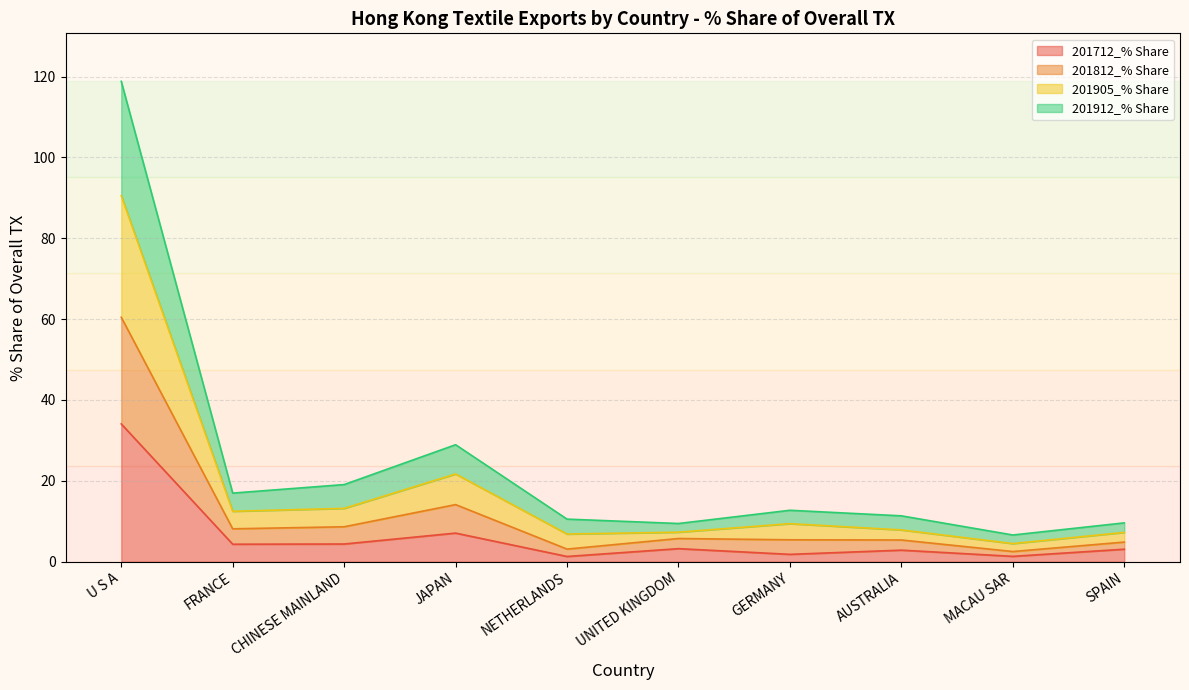

What is the highest value of the 201812_% Share series?

60.5